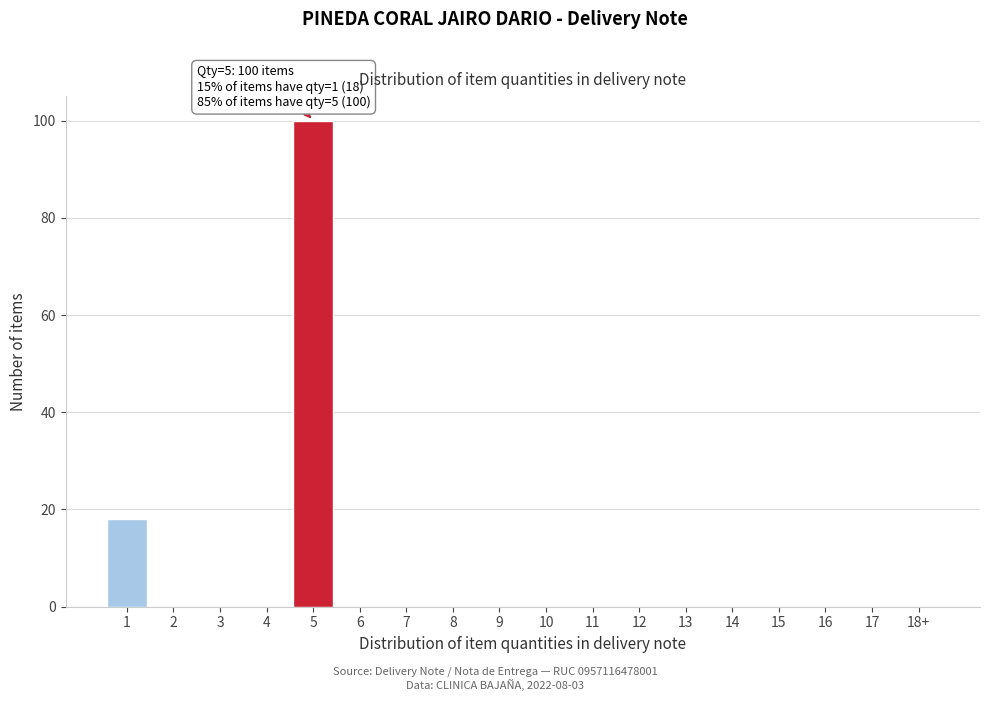

Reading left to right, extract all data points from this chart.

1=18	2=0	3=0	4=0	5=100	6=0	7=0	8=0	9=0	10=0	11=0	12=0	13=0	14=0	15=0	16=0	17=0	18+=0